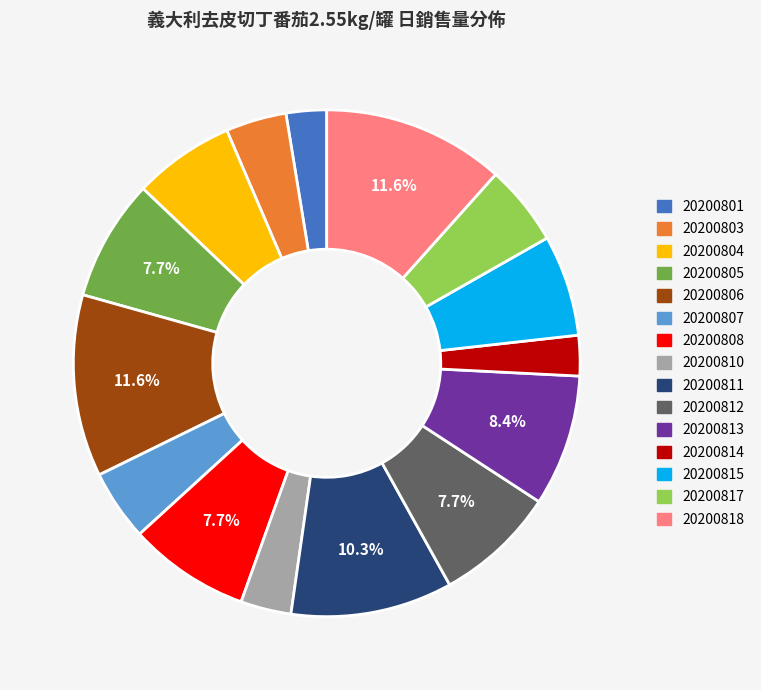

Combined, do 20200801 and 20200810 account for over 50%?

No